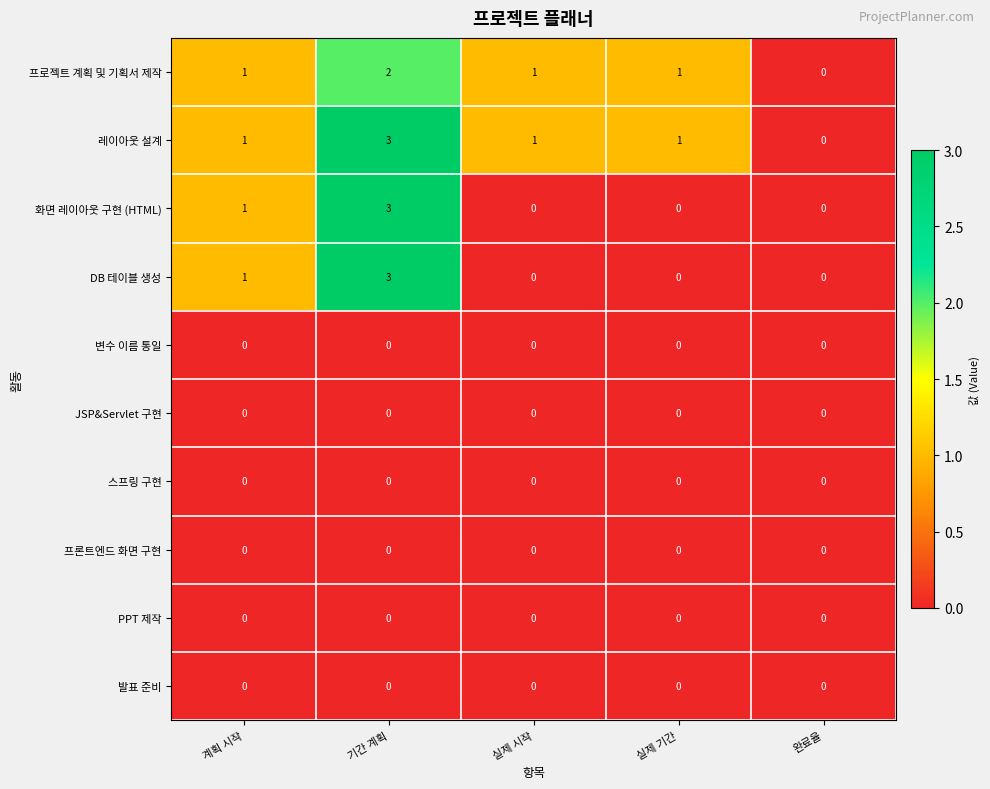

What is the sum of all 프로젝트 계획 및 기획서 제작 values?

5